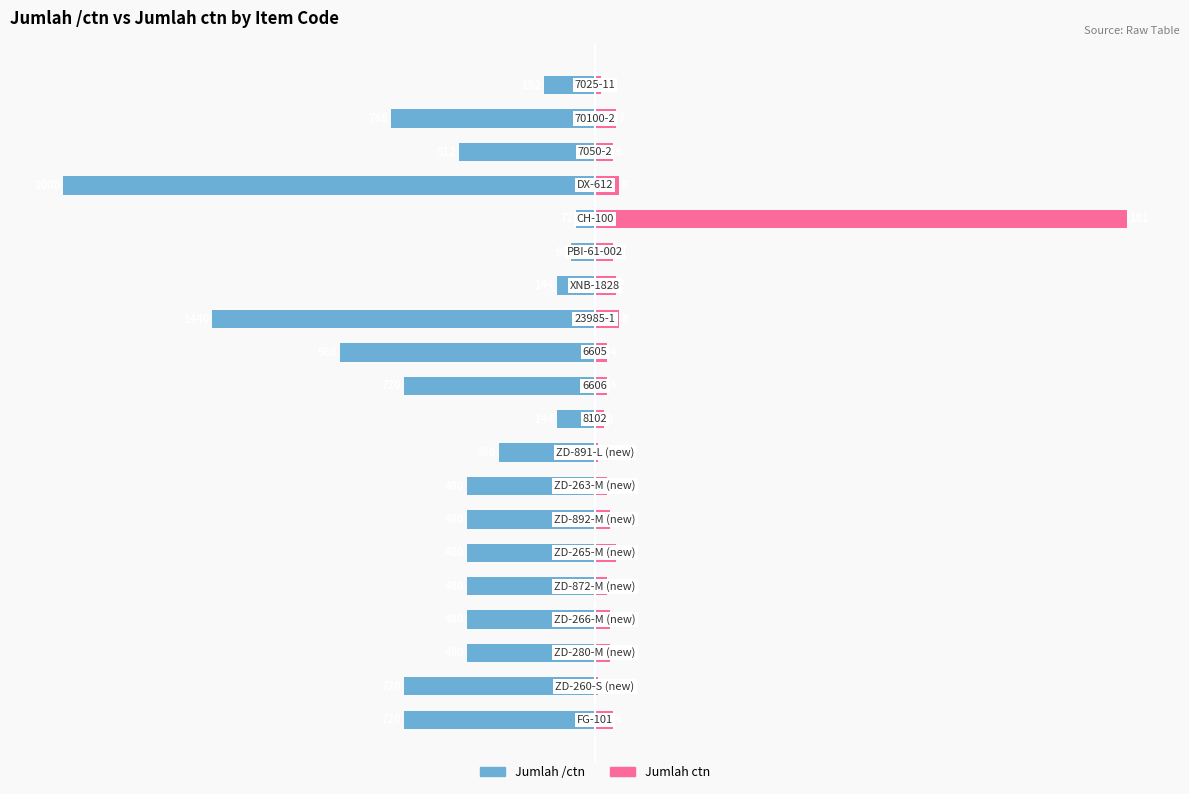

What is the approximate value of Jumlah ctn at 6?

2.8